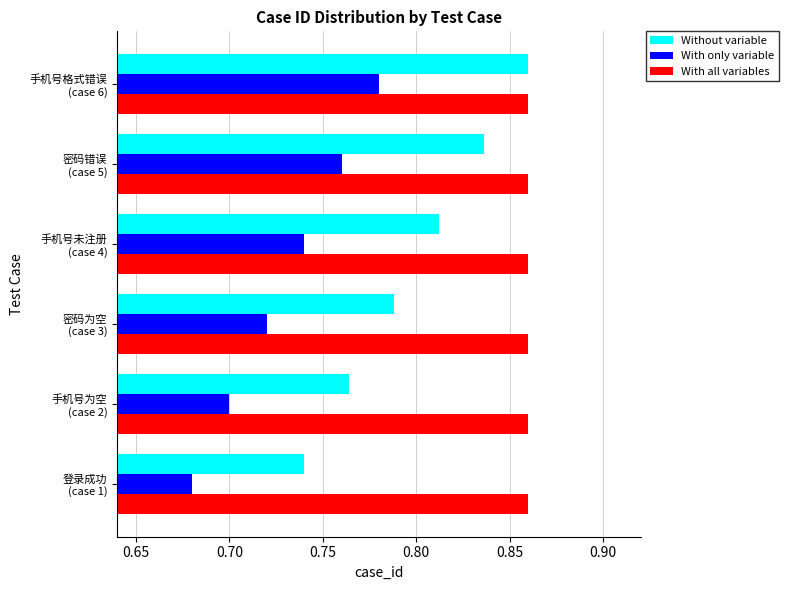

At which label does Without variable reach its minimum?

登录成功
(case 1)